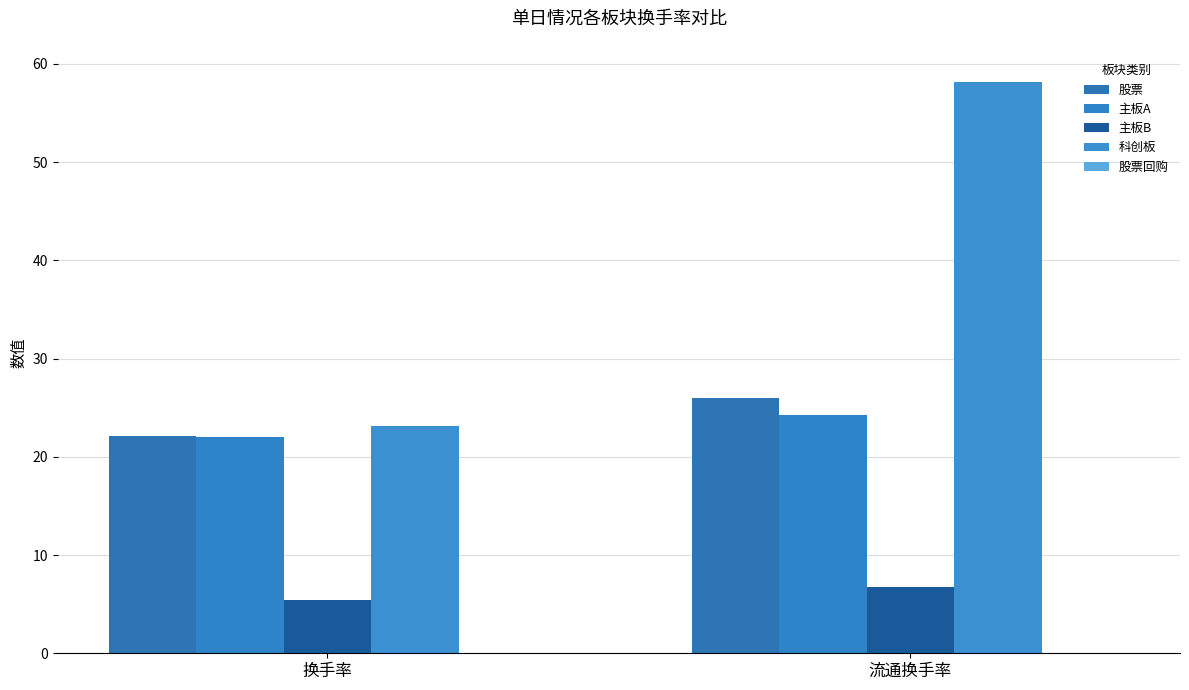

How many data points in 科创板 are above 58?

1